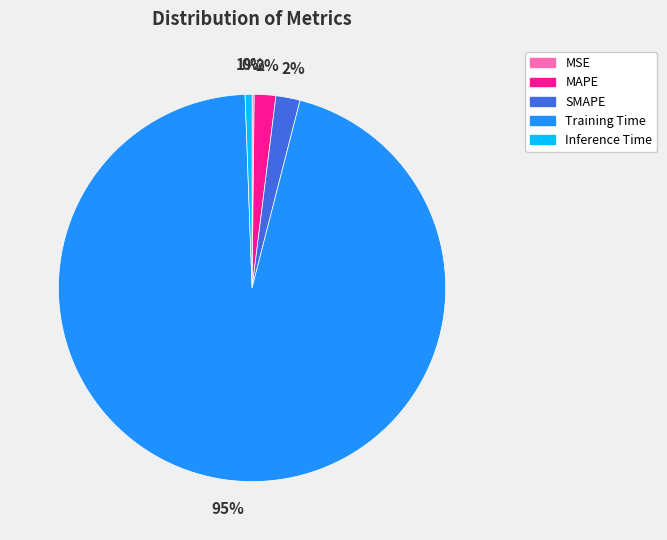

To the nearest percent, what is the difference between the largest and smallest slice percentages?

95%